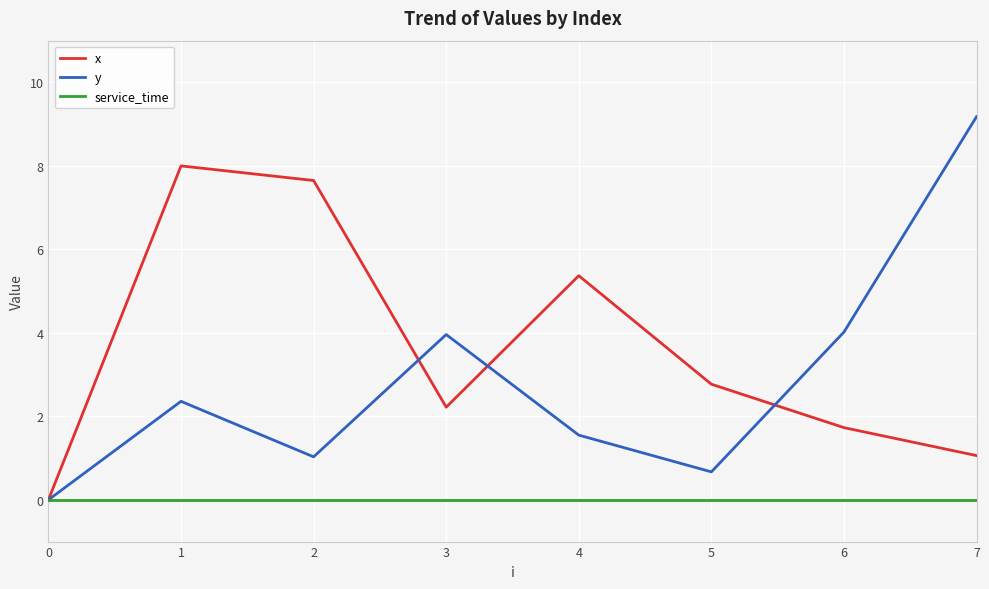

How many positive values does the y series have?

7